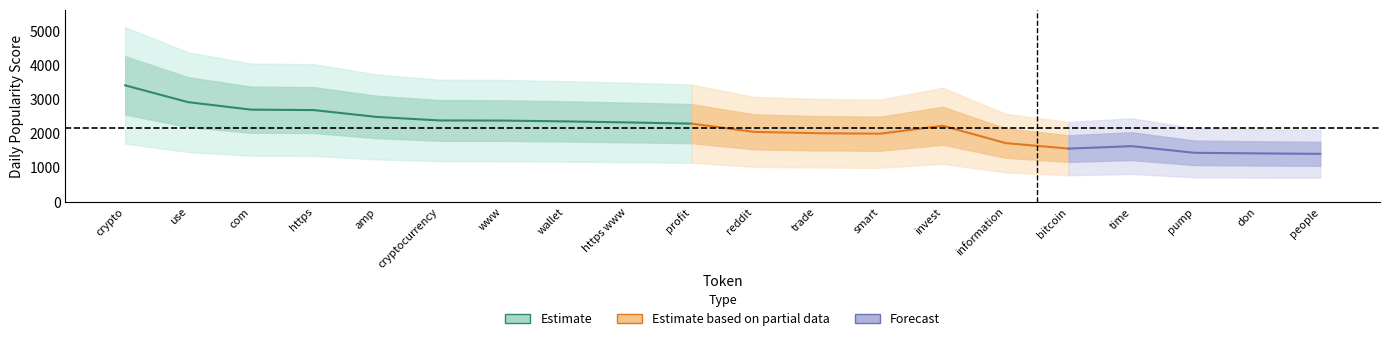

True or false: the data shows 2377.4 at www.

True